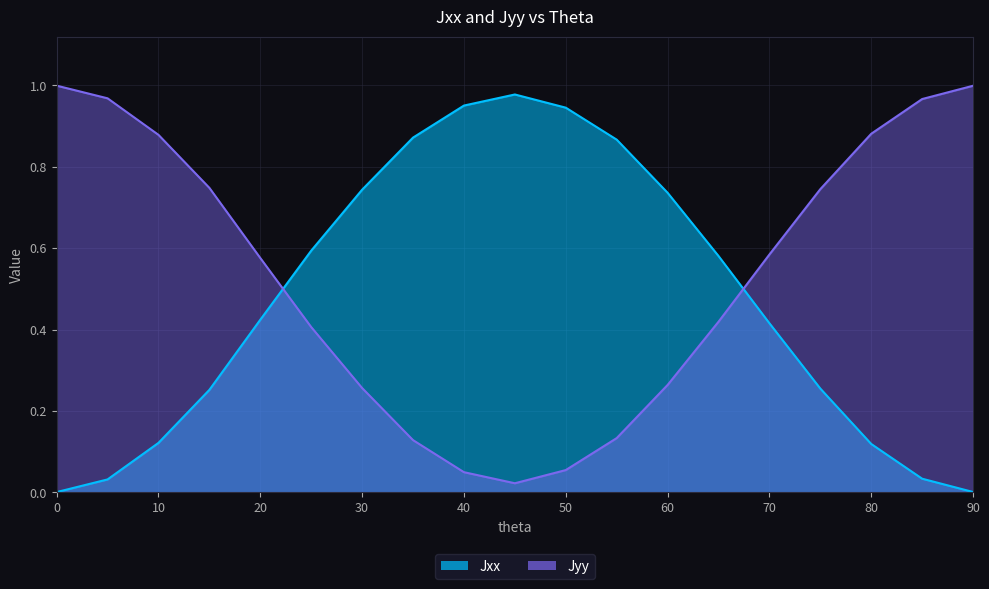

What is the approximate value of Jyy at 50?

0.1